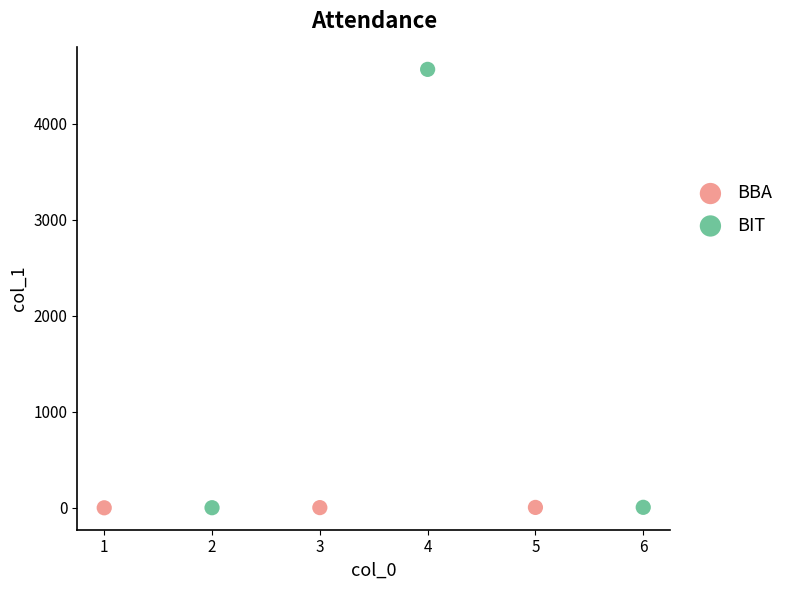

Which series has the largest Y range (max minus min)?

BIT